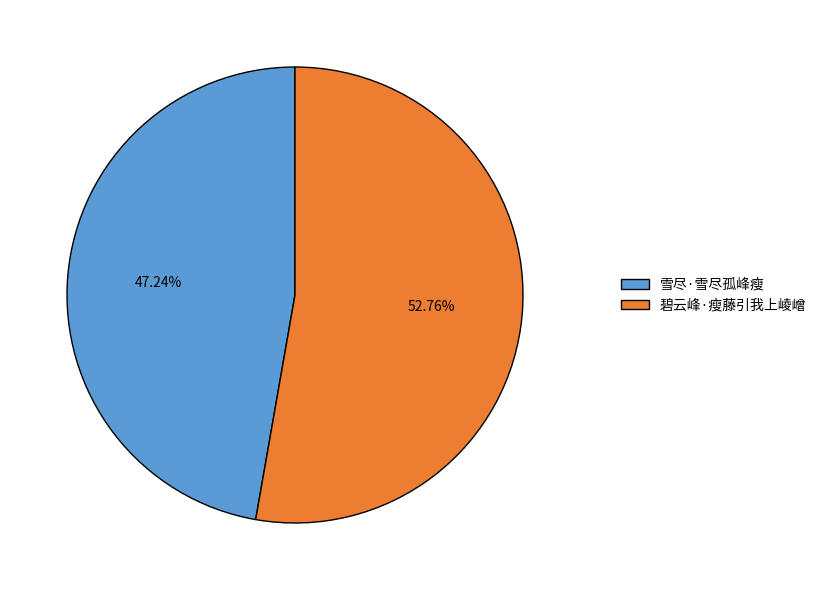

Rank the categories by value from lowest to highest.

雪尽·雪尽孤峰瘦, 碧云峰·瘦藤引我上崚嶒